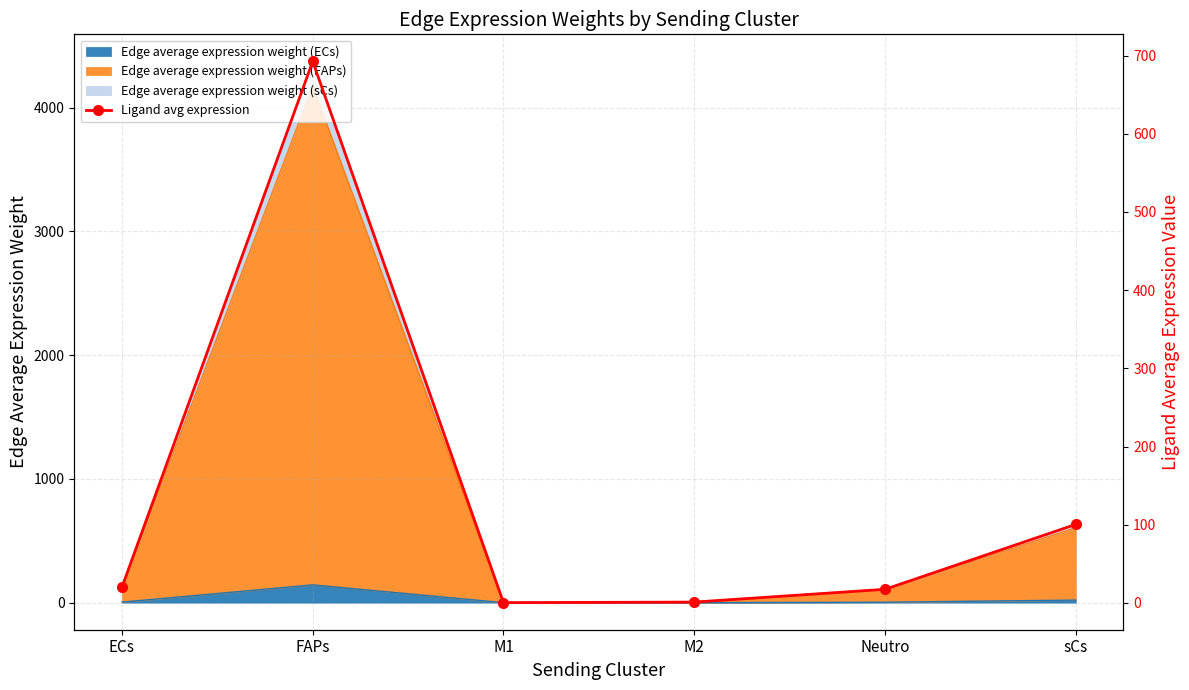

Which category has the highest value in the Edge average expression weight (ECs) series?

FAPs